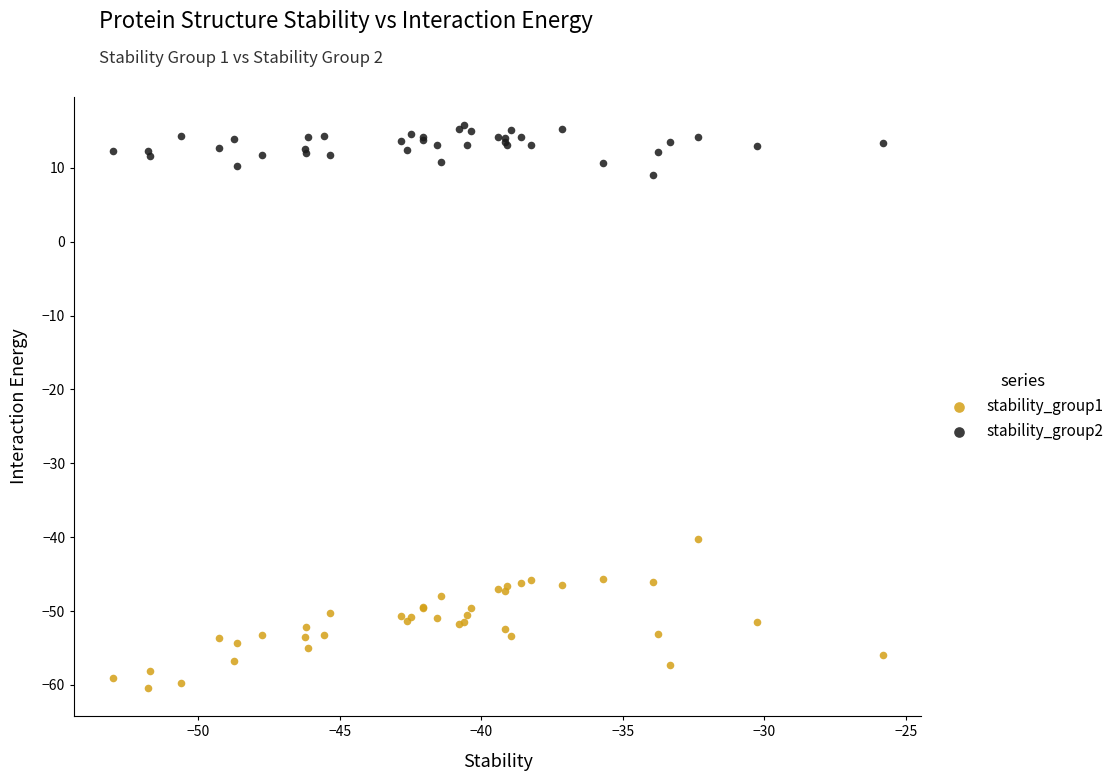

Which series contains the lowest Y value?

stability_group1